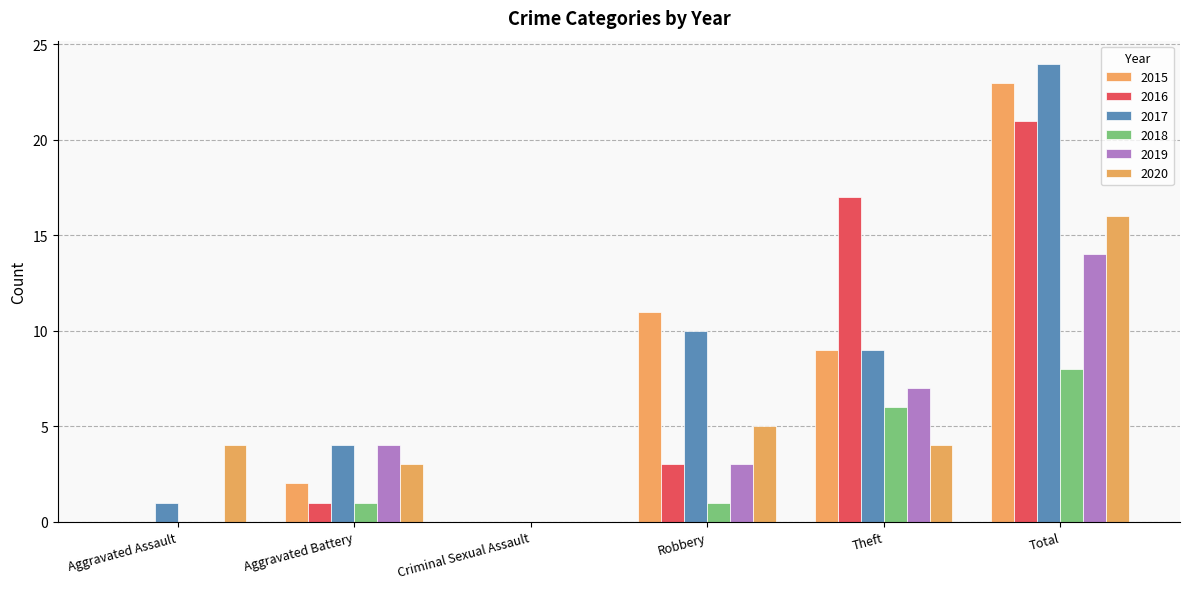

Reading left to right, what are all the values shown in this chart?

2015: 0	2	0	11	9	23
2016: 0	1	0	3	17	21
2017: 1	4	0	10	9	24
2018: 0	1	0	1	6	8
2019: 0	4	0	3	7	14
2020: 4	3	0	5	4	16